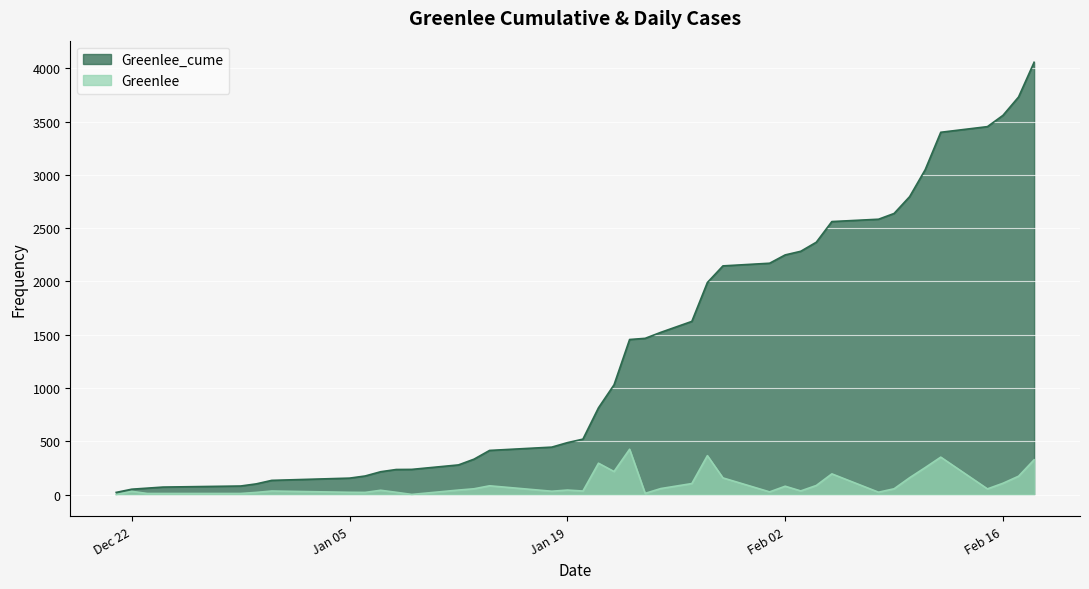

True or false: Greenlee and Greenlee_cume cross at least once.

False